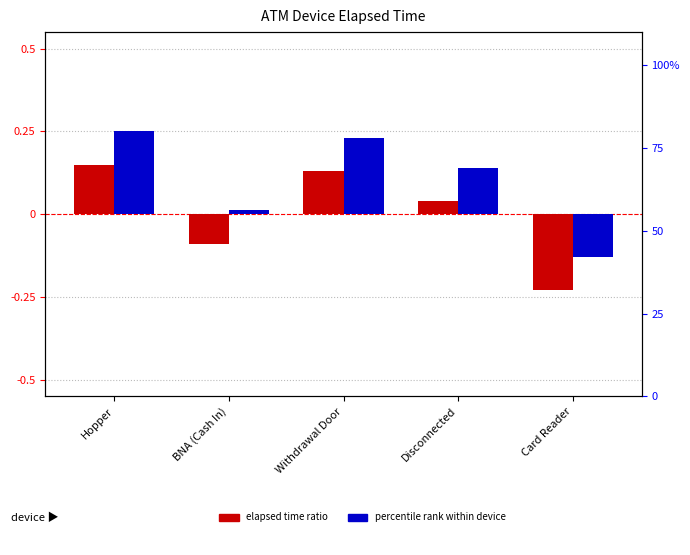

What are all the series names shown in the legend?

Elapsed time ratio, Percentile rank within device